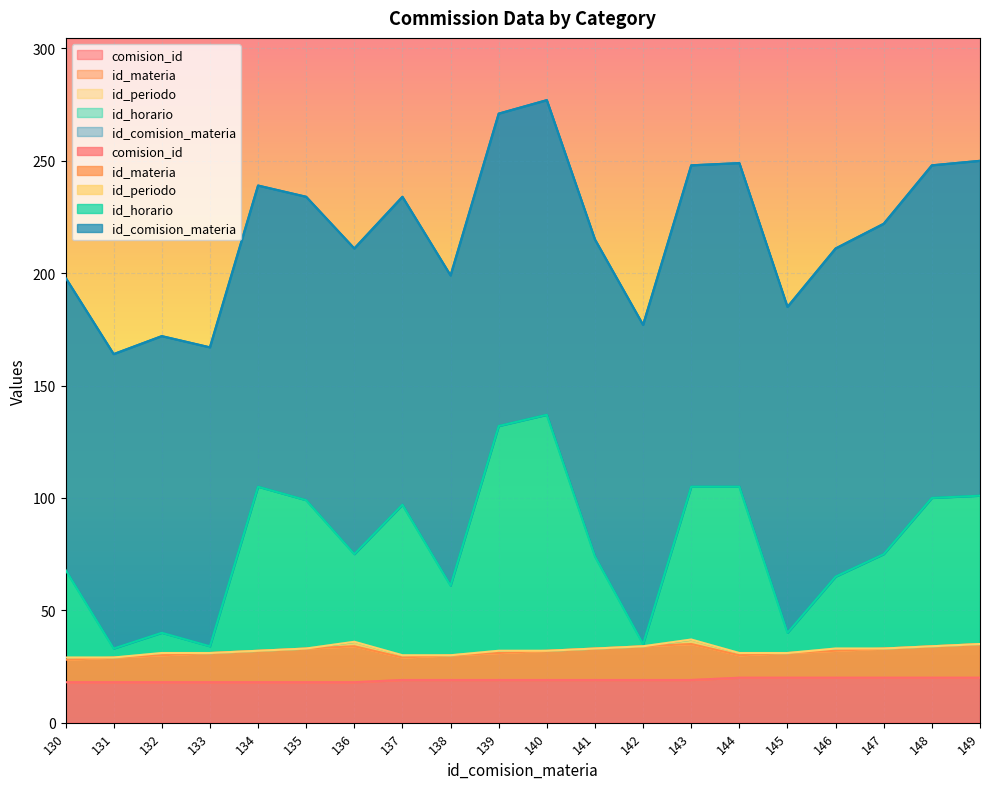

Which series has the widest spread of values?

id_horario